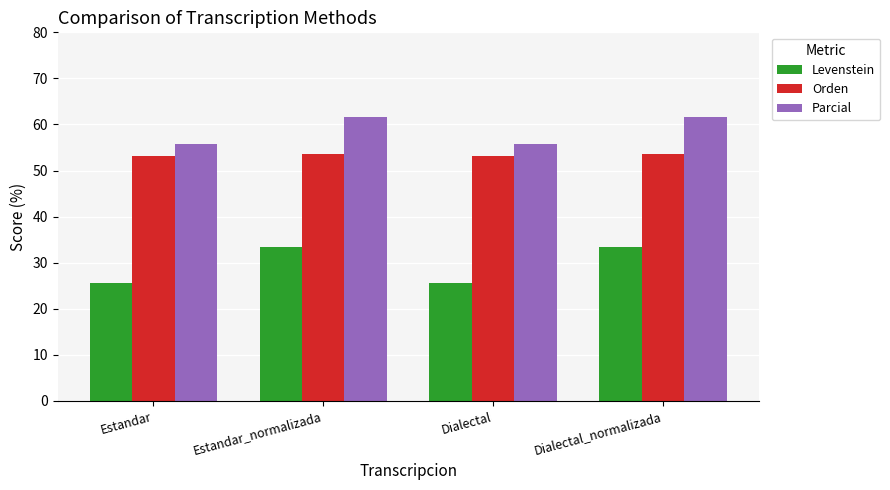

Are the bars horizontal?

No